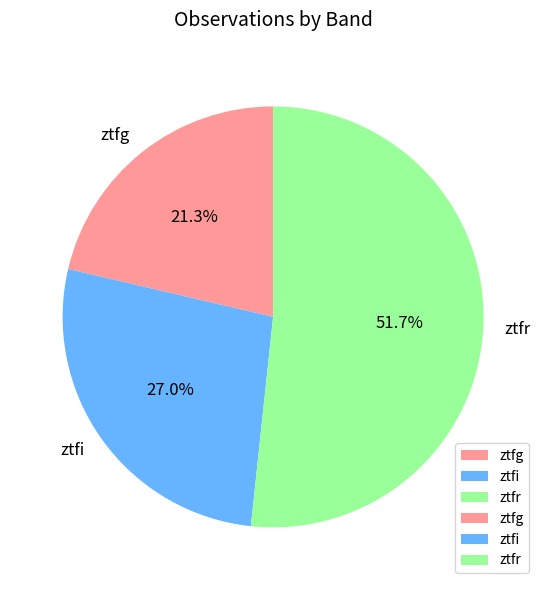

How many segments does this pie chart have?

3